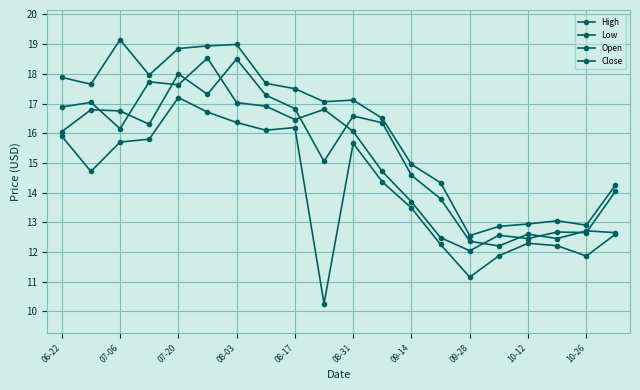

True or false: Open and High intersect in this chart.

False